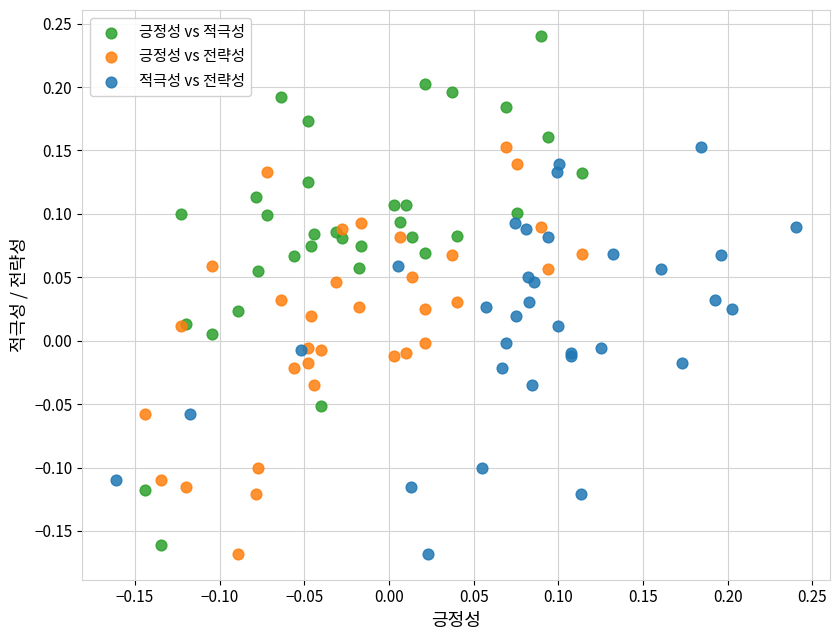

Which series has the largest Y range (max minus min)?

긍정성 vs 적극성